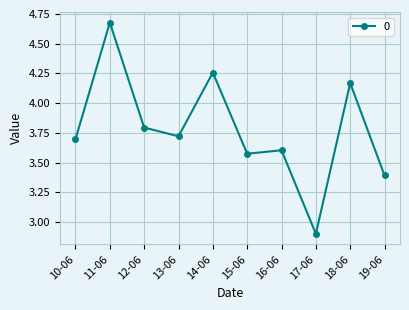

Where is the first local minimum?

13-06